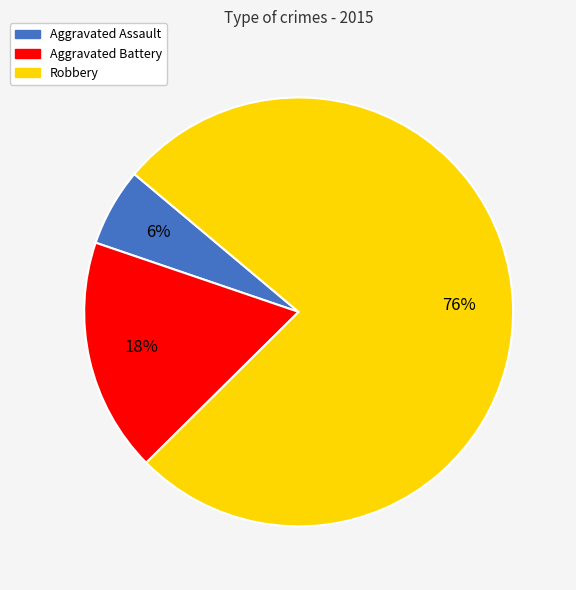

To the nearest percent, what is the combined percentage of Aggravated Assault and Robbery?

82%